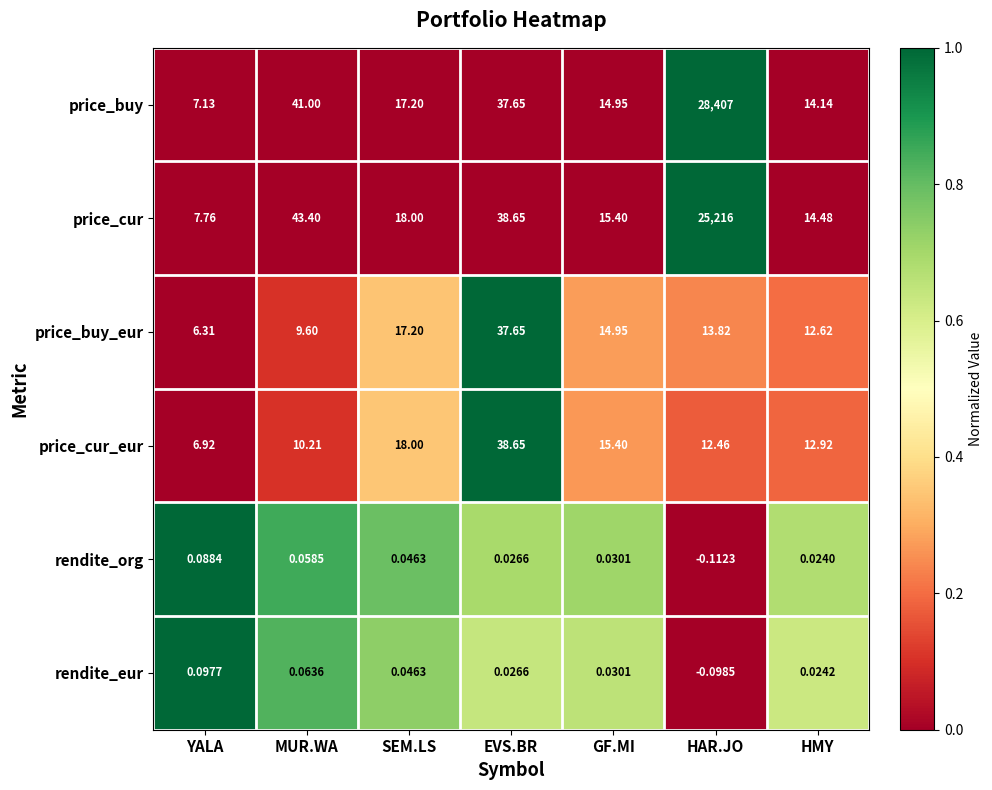

Rank the series at HMY from highest to lowest value.

price_cur, price_buy, price_cur_eur, price_buy_eur, rendite_eur, rendite_org